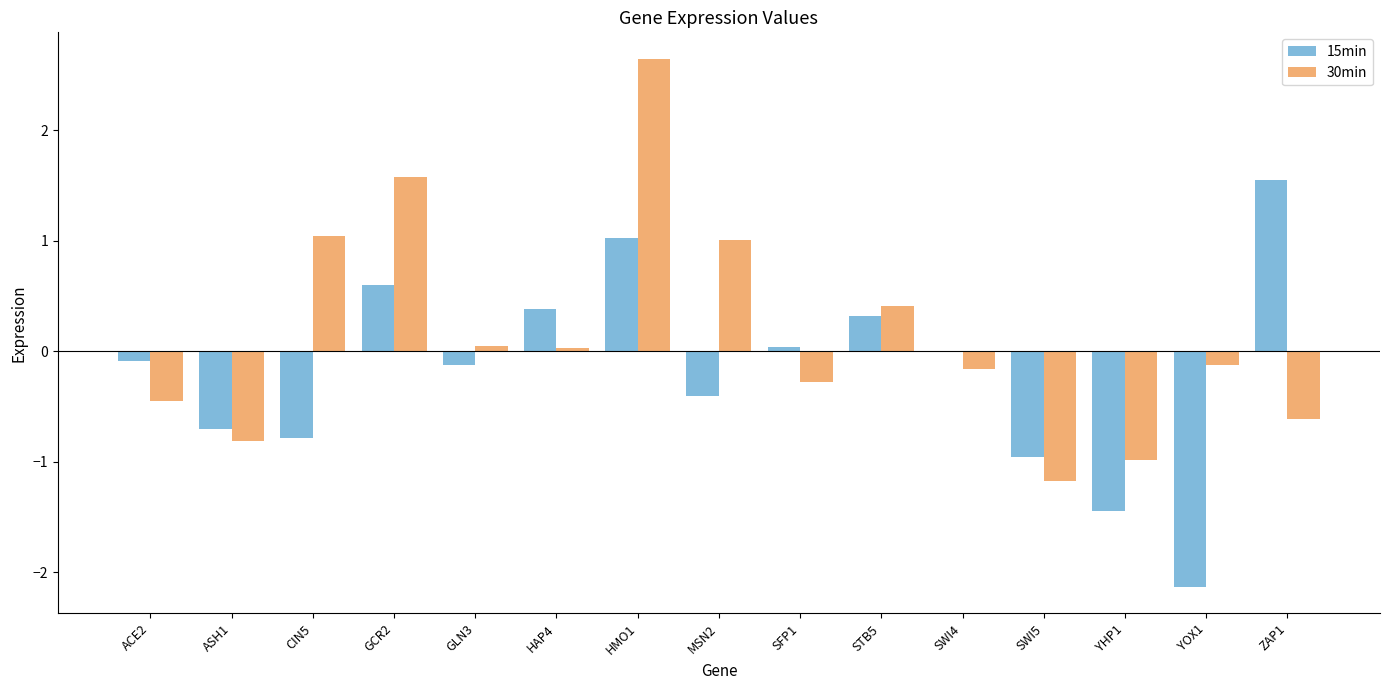

Is it true that 30min equals -0.8 at ACE2?

False